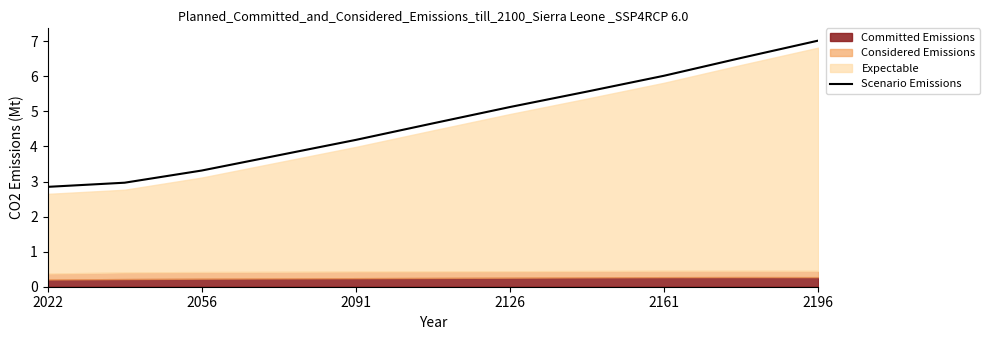

What is the lowest value of the Scenario Emissions series?

2.8